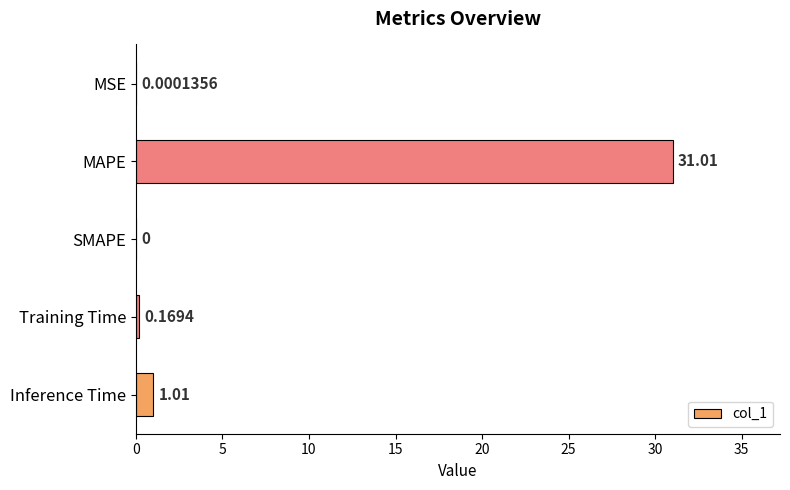

At which label is the value closest to 15?

Inference Time